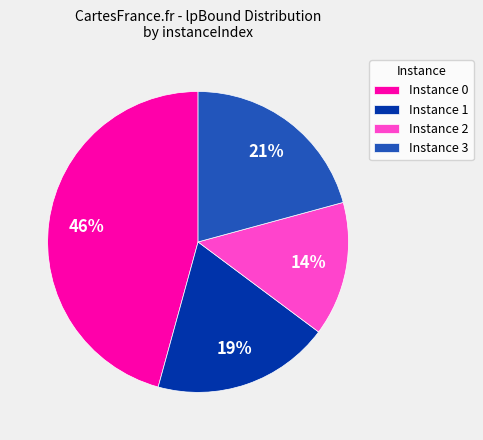

How many slices are in this pie chart?

4